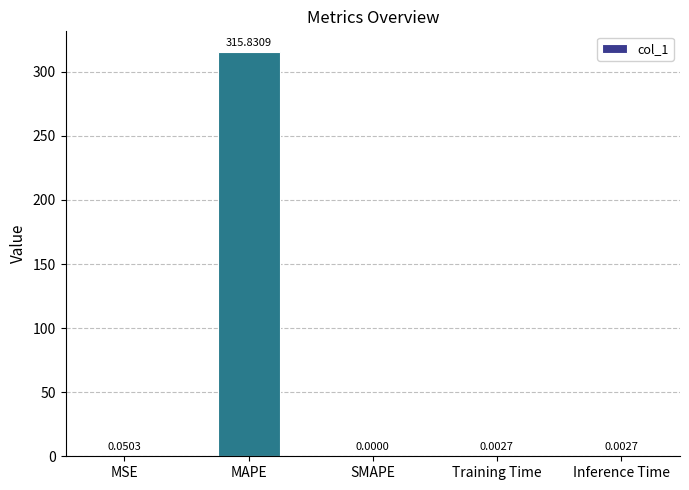

At which category does the chart reach its peak across all series?

MAPE